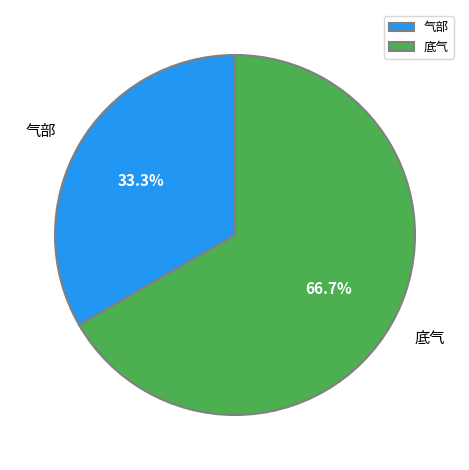

What percentage is NOT represented by 底气?

33.3%